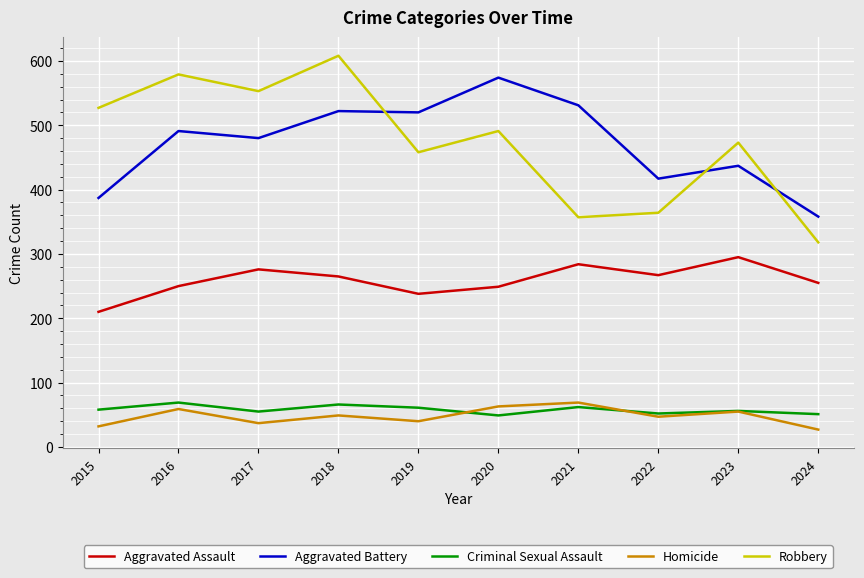

What is the difference between the highest and lowest values at 2024?

331